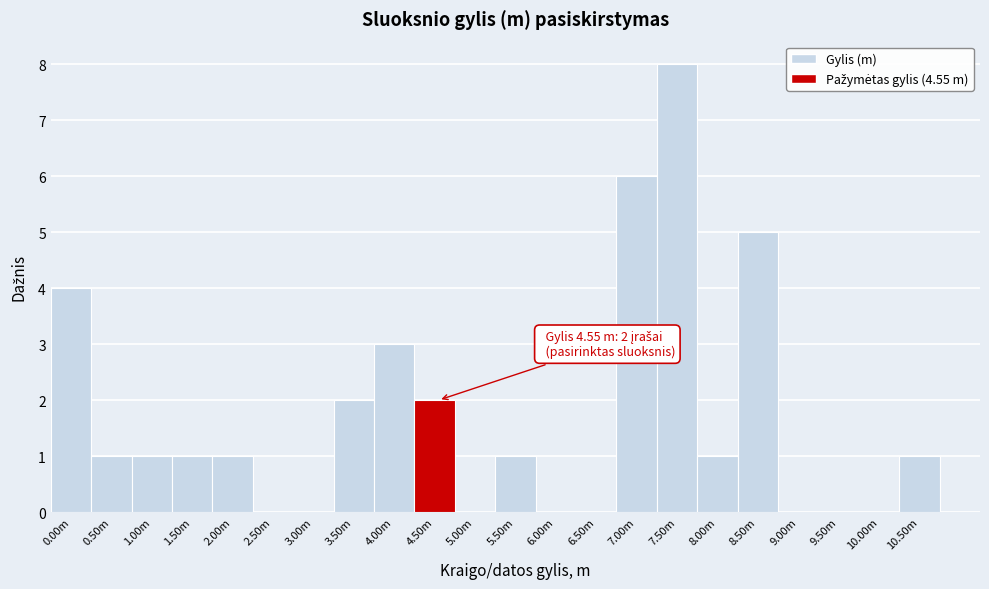

Reading left to right, extract all data points from this chart.

0.00m=4	0.50m=1	1.00m=1	1.50m=1	2.00m=1	2.50m=0	3.00m=0	3.50m=2	4.00m=3	4.50m=2	5.00m=0	5.50m=1	6.00m=0	6.50m=0	7.00m=6	7.50m=8	8.00m=1	8.50m=5	9.00m=0	9.50m=0	10.00m=0	10.50m=1